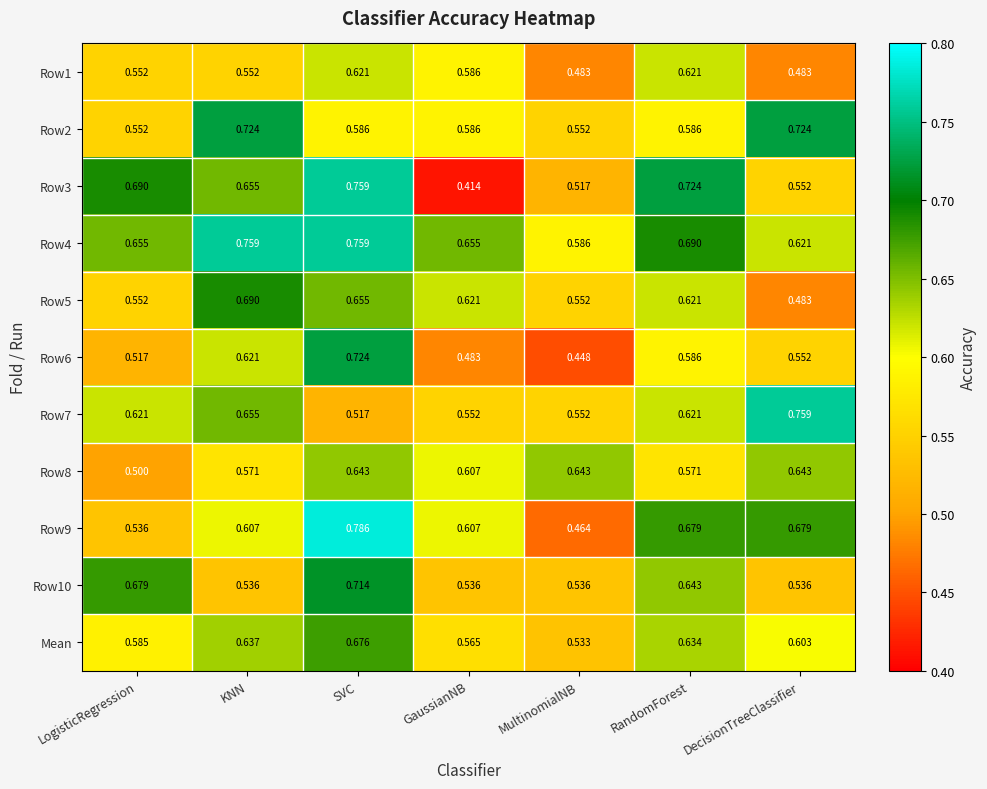

List the labels in order of Row6 value, largest first.

SVC, KNN, RandomForest, DecisionTreeClassifier, LogisticRegression, GaussianNB, MultinomialNB